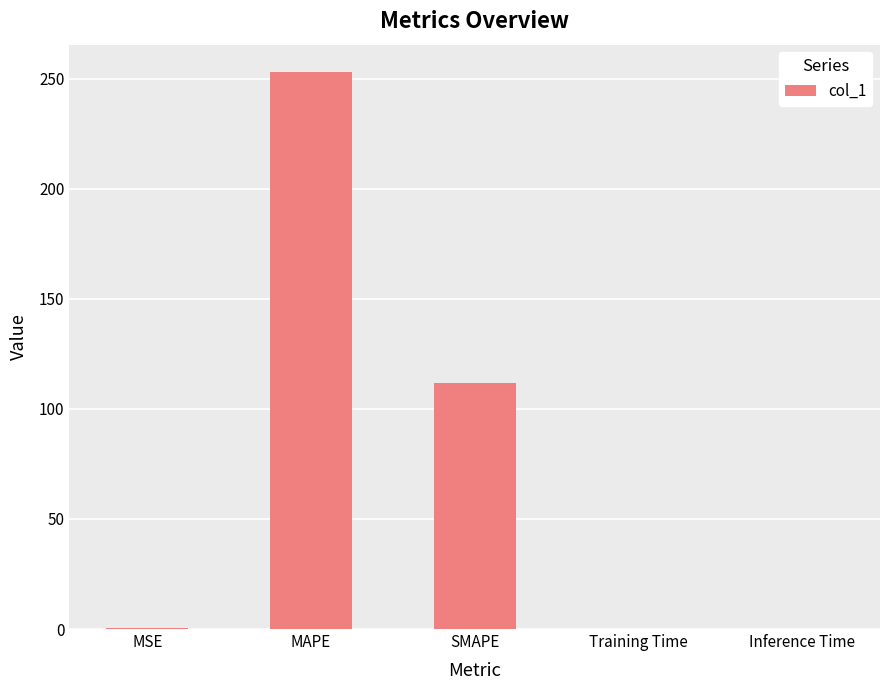

At which category does the chart reach its peak across all series?

MAPE